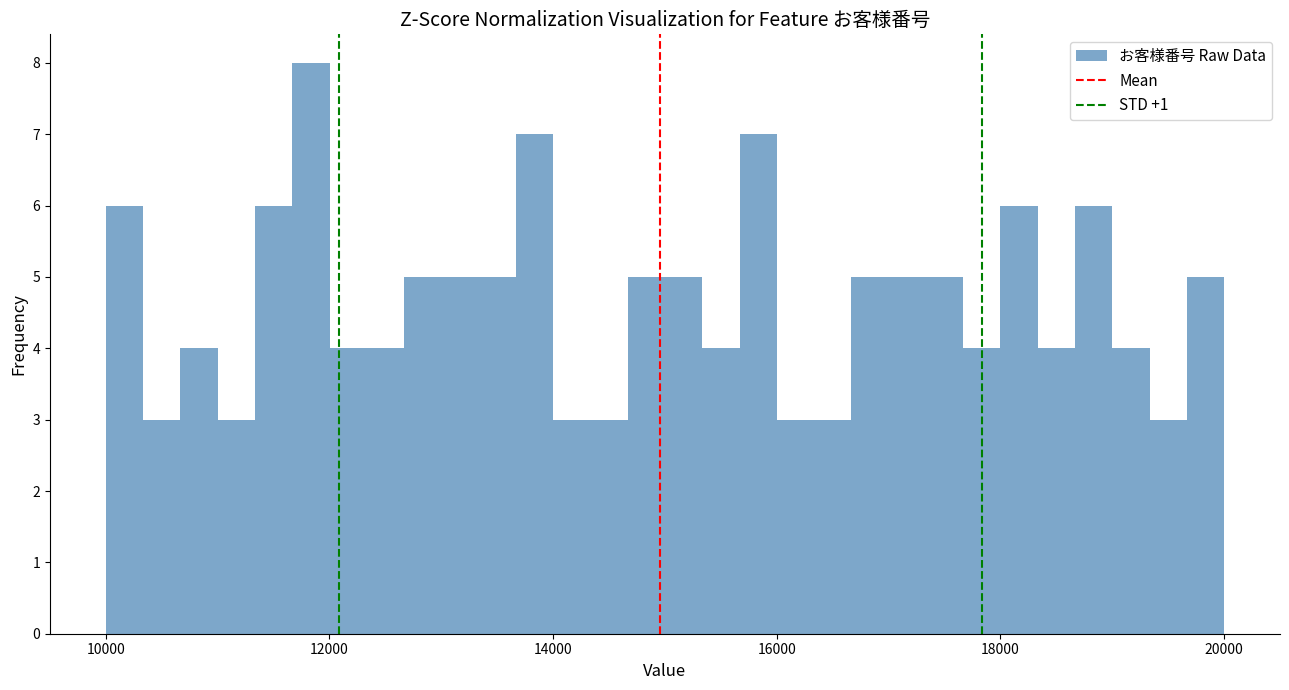

Around what value on the x-axis is the tallest bar? Give the approximate position of its centre, as read against the axis.

11800